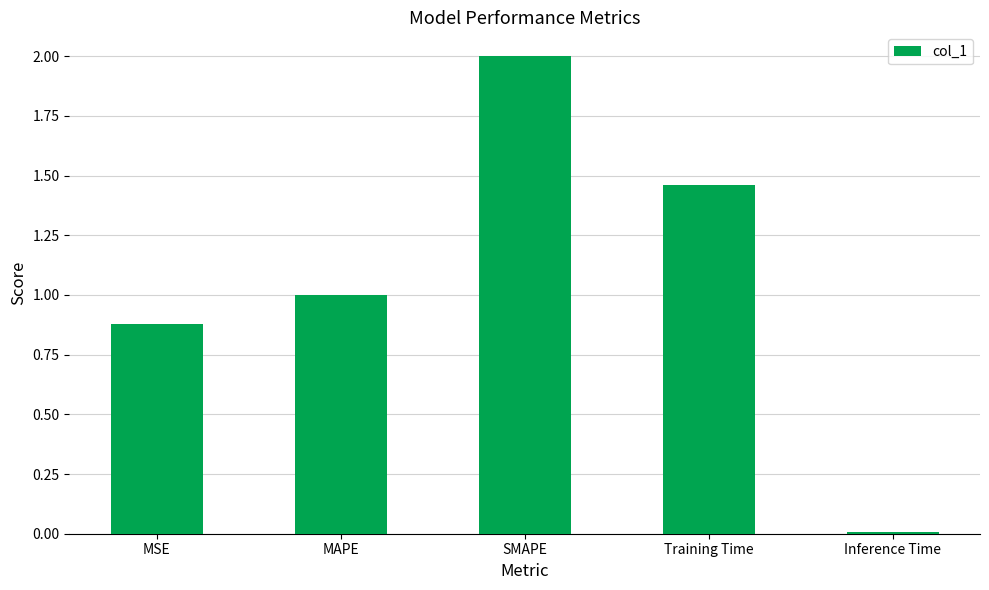

List the labels in order of value, largest first.

SMAPE, Training Time, MAPE, MSE, Inference Time